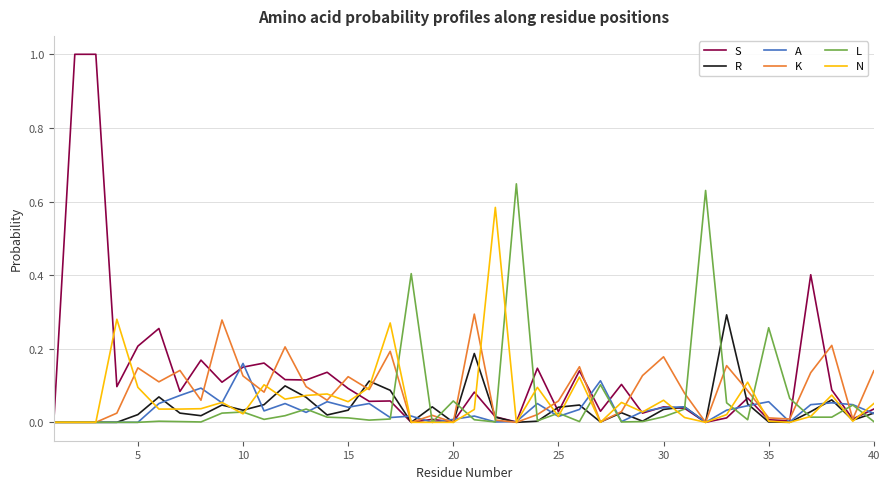

What is the maximum value for S?

1.0